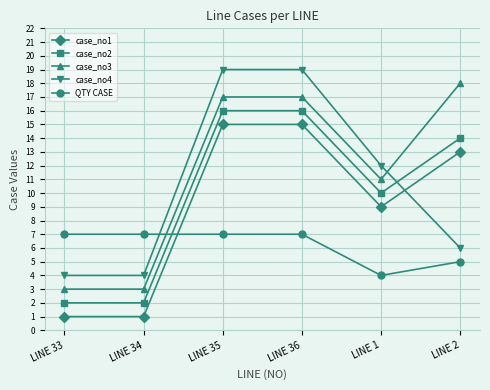

What is the average value of the QTY CASE series?

6